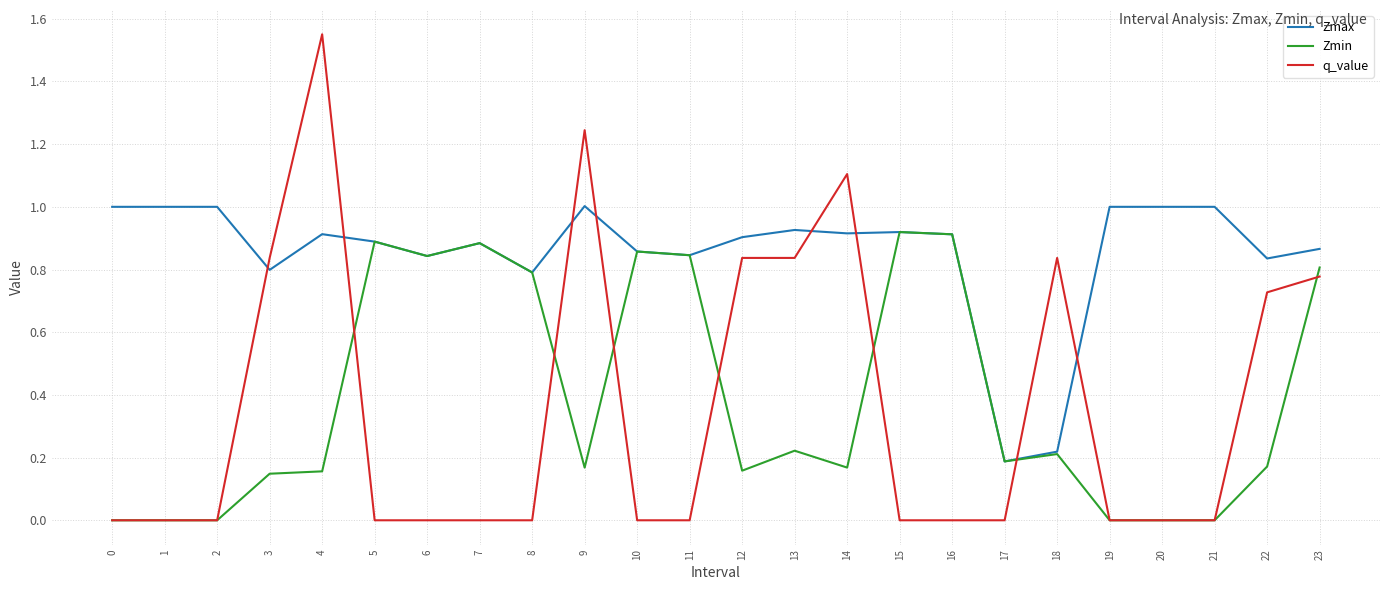

The Zmin series shows 0.3 at 17. True or false?

False